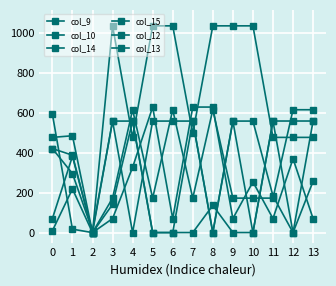

Which category has the lowest value in the col_14 series?

2